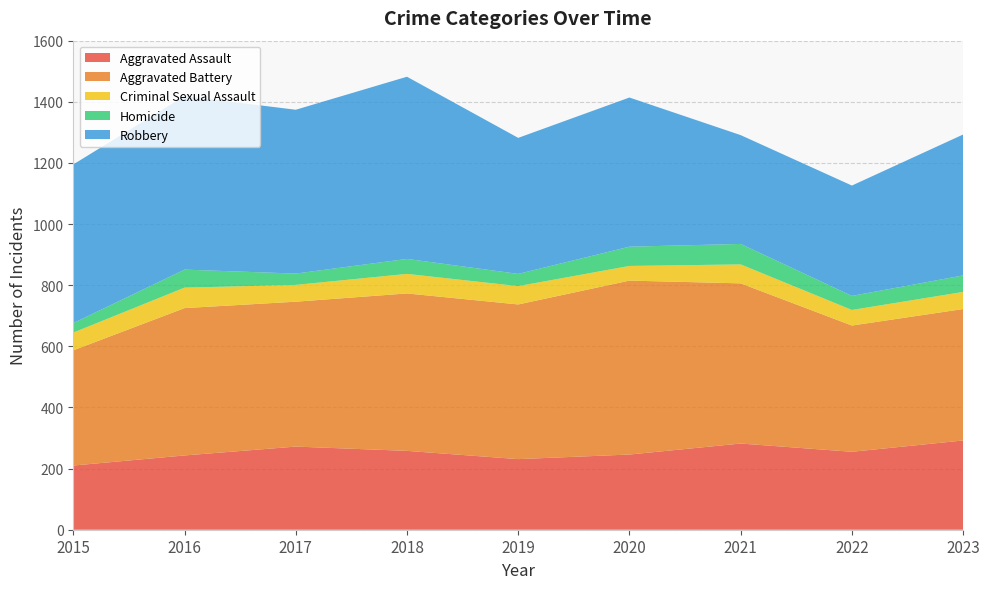

Reading left to right, transcribe all the data shown in this chart.

Aggravated Assault: 2015=210	2016=243	2017=272	2018=258	2019=231	2020=246	2021=282	2022=255	2023=292
Aggravated Battery: 2015=377	2016=482	2017=474	2018=515	2019=506	2020=569	2021=524	2022=413	2023=430
Criminal Sexual Assault: 2015=58	2016=67	2017=55	2018=64	2019=60	2020=48	2021=62	2022=51	2023=56
Homicide: 2015=31	2016=59	2017=37	2018=49	2019=40	2020=63	2021=67	2022=46	2023=54
Robbery: 2015=519	2016=568	2017=536	2018=596	2019=445	2020=488	2021=356	2022=361	2023=461